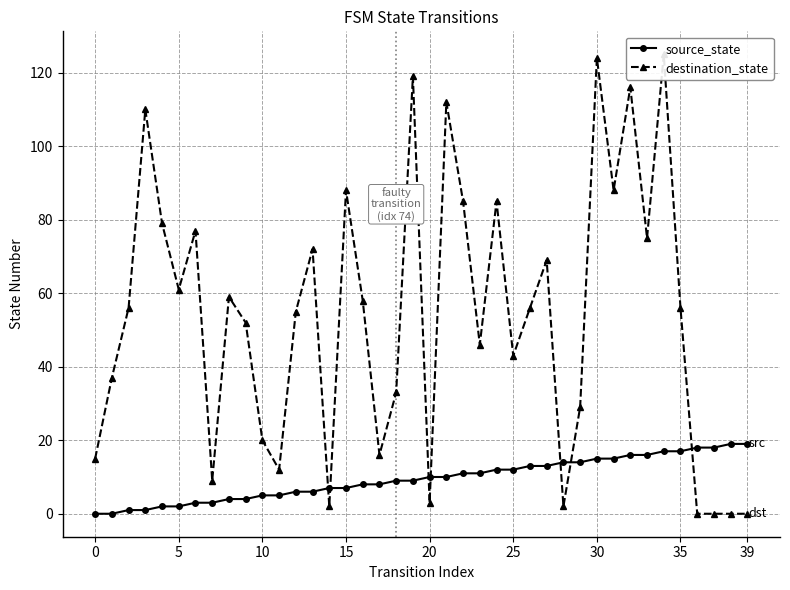

Is the value of destination_state at 9 greater than the value of source_state at 12?

Yes